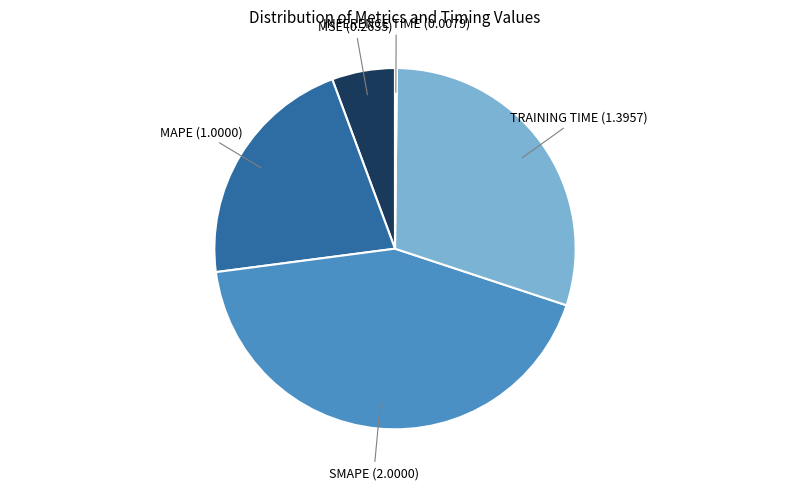

Does any single category account for the majority?

No